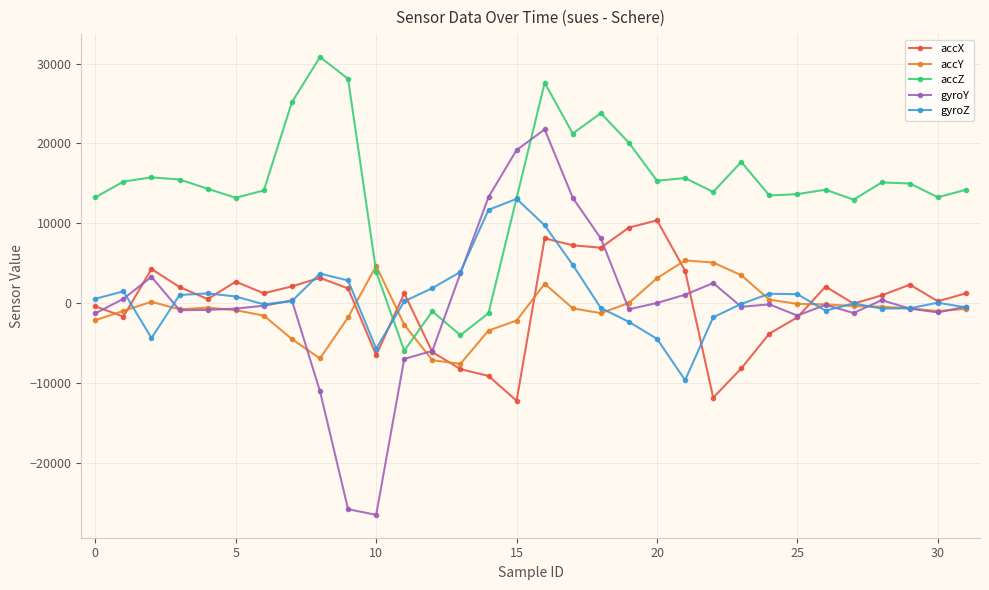

What is the value of the gyroY point at the 26th from the left?

-1562